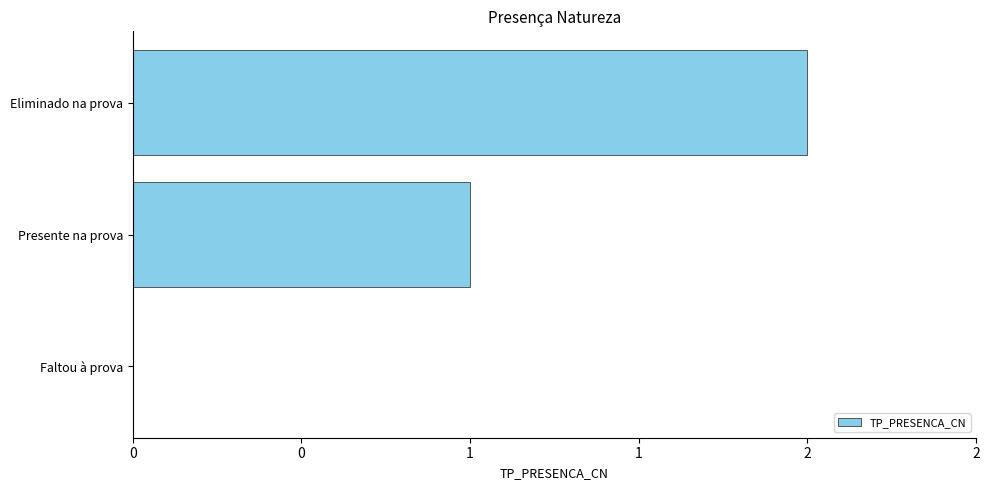

How many series are shown in this chart?

1